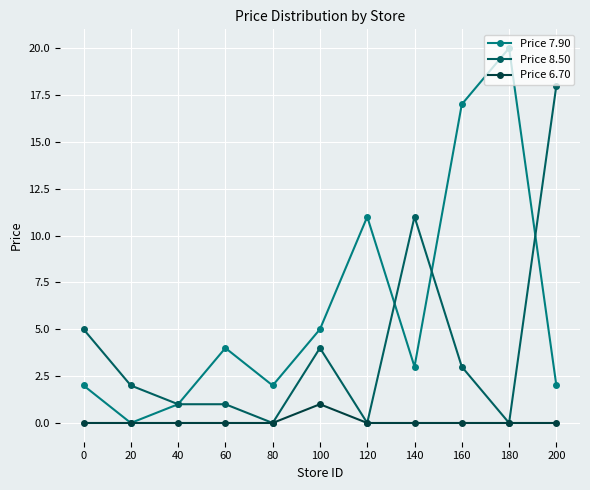

What are all the series names shown in the legend?

Price 7.90, Price 8.50, Price 6.70